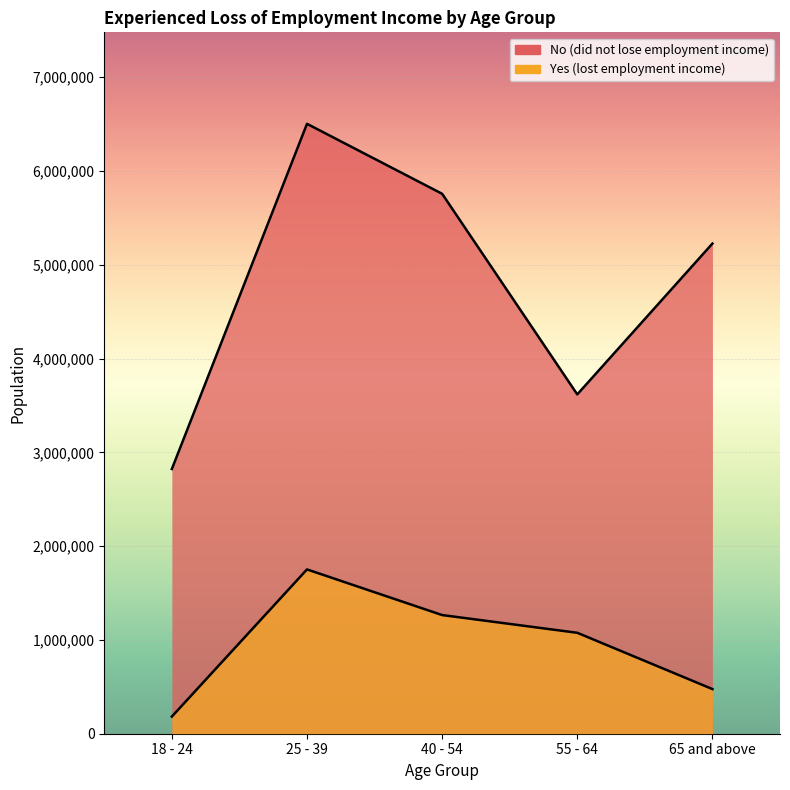

How many values in the No series are below 5225502?

2